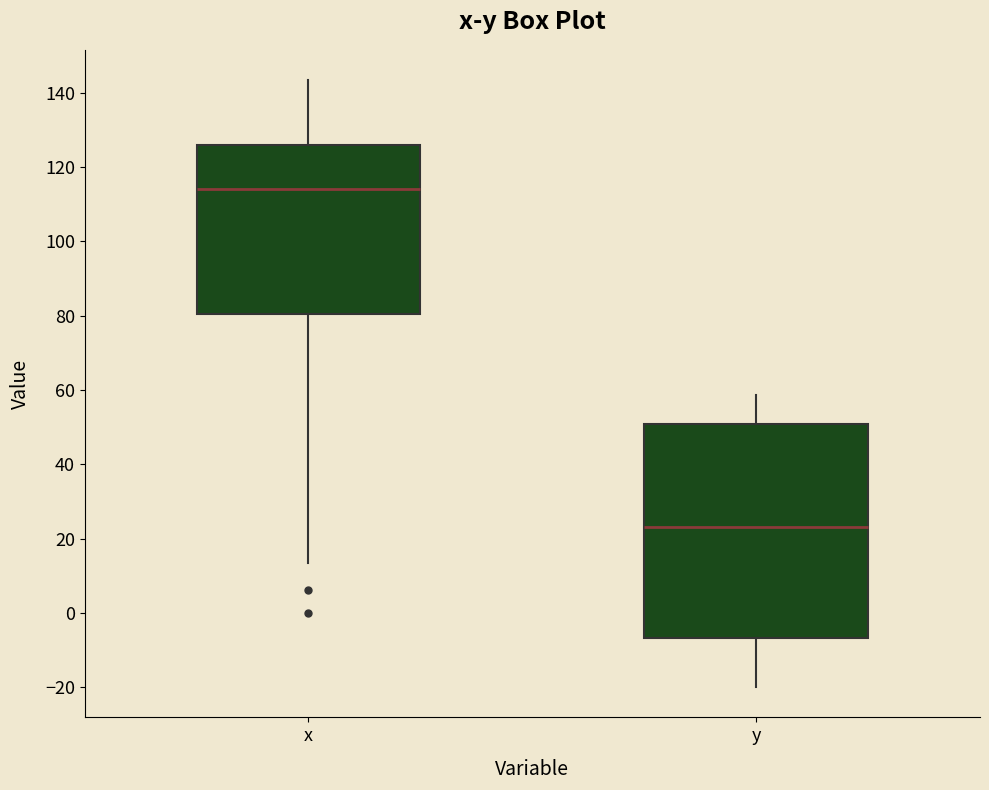

Reading left to right, transcribe this box plot: for each box, give where its median line is, the range the box spans, and where its two whiskers end, as read against the y-axis. The values are not printed on the chart, so give them approximately, as read against the axis.

x: median 114, box 80 to 126, whiskers 14 to 144
y: median 24, box -6 to 52, whiskers -20 to 58